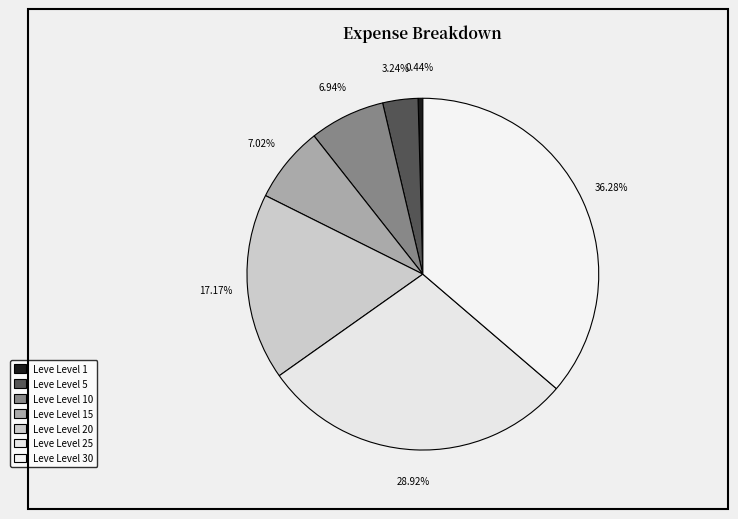

To the nearest percent, what is the combined percentage of Leve Level 15 and Leve Level 1?

7%